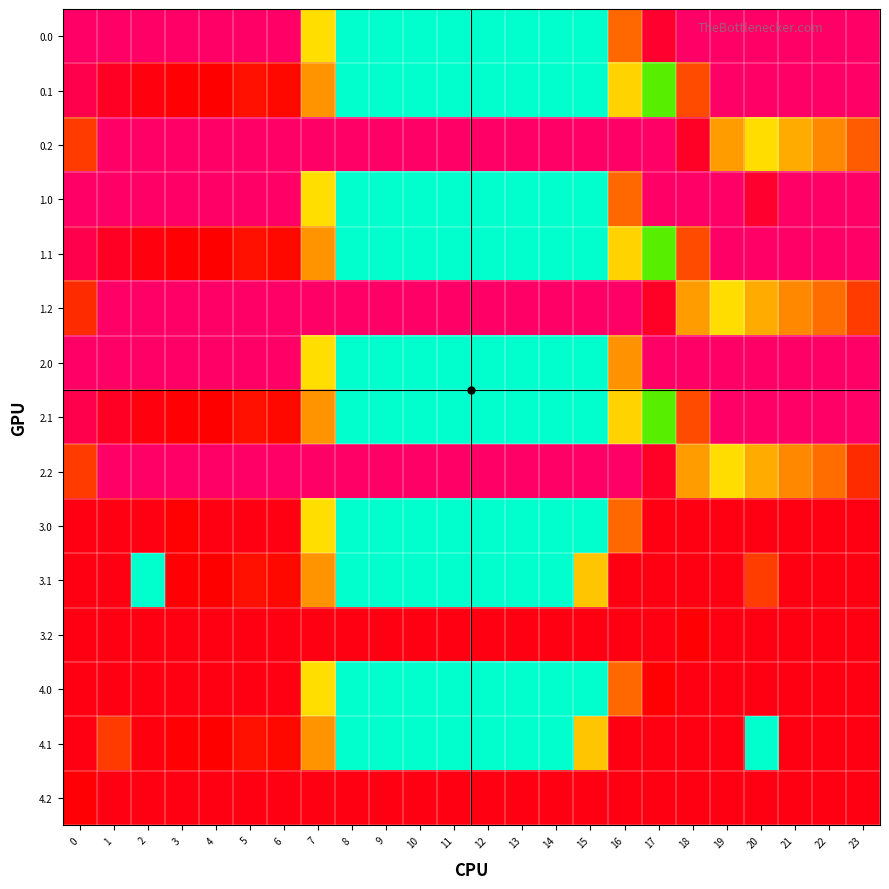

Rank the series by their maximum value, from lowest to highest.

3.0, 3.1, 3.2, 4.0, 4.1, 4.2, 0.0, 0.1, 0.2, 1.0, 1.1, 1.2, 2.0, 2.1, 2.2